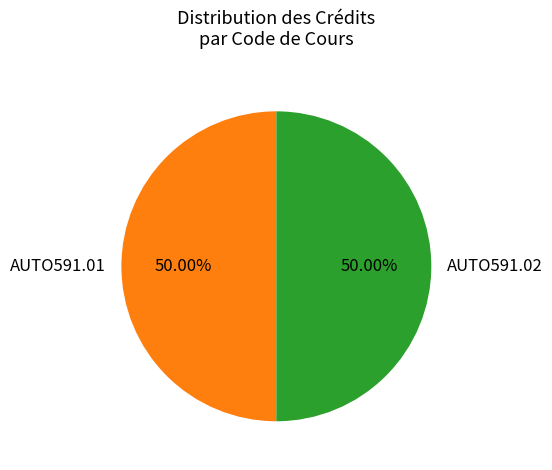

Approximately how many times larger is the value at AUTO591.01 compared to AUTO591.02?

1.0